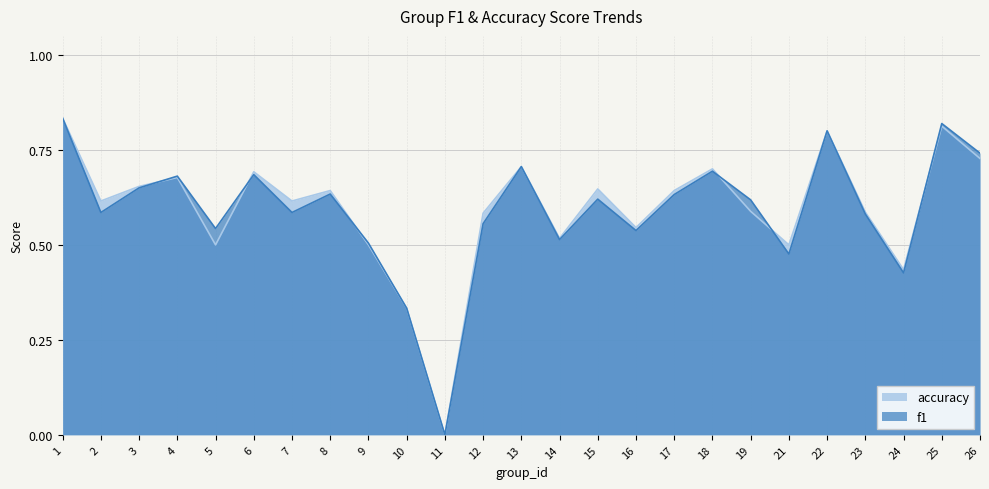

Count the f1 values in the range 0 to 1.

25